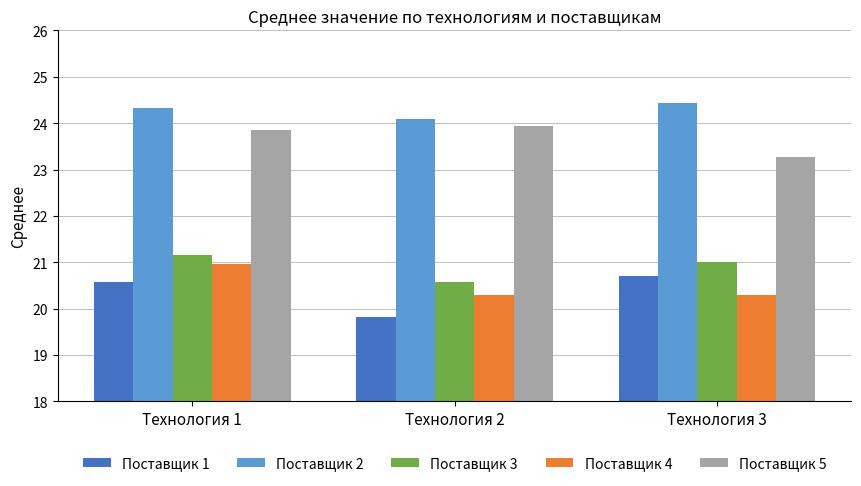

Between Технология 1 and Технология 2, which series saw the biggest shift?

Поставщик 1